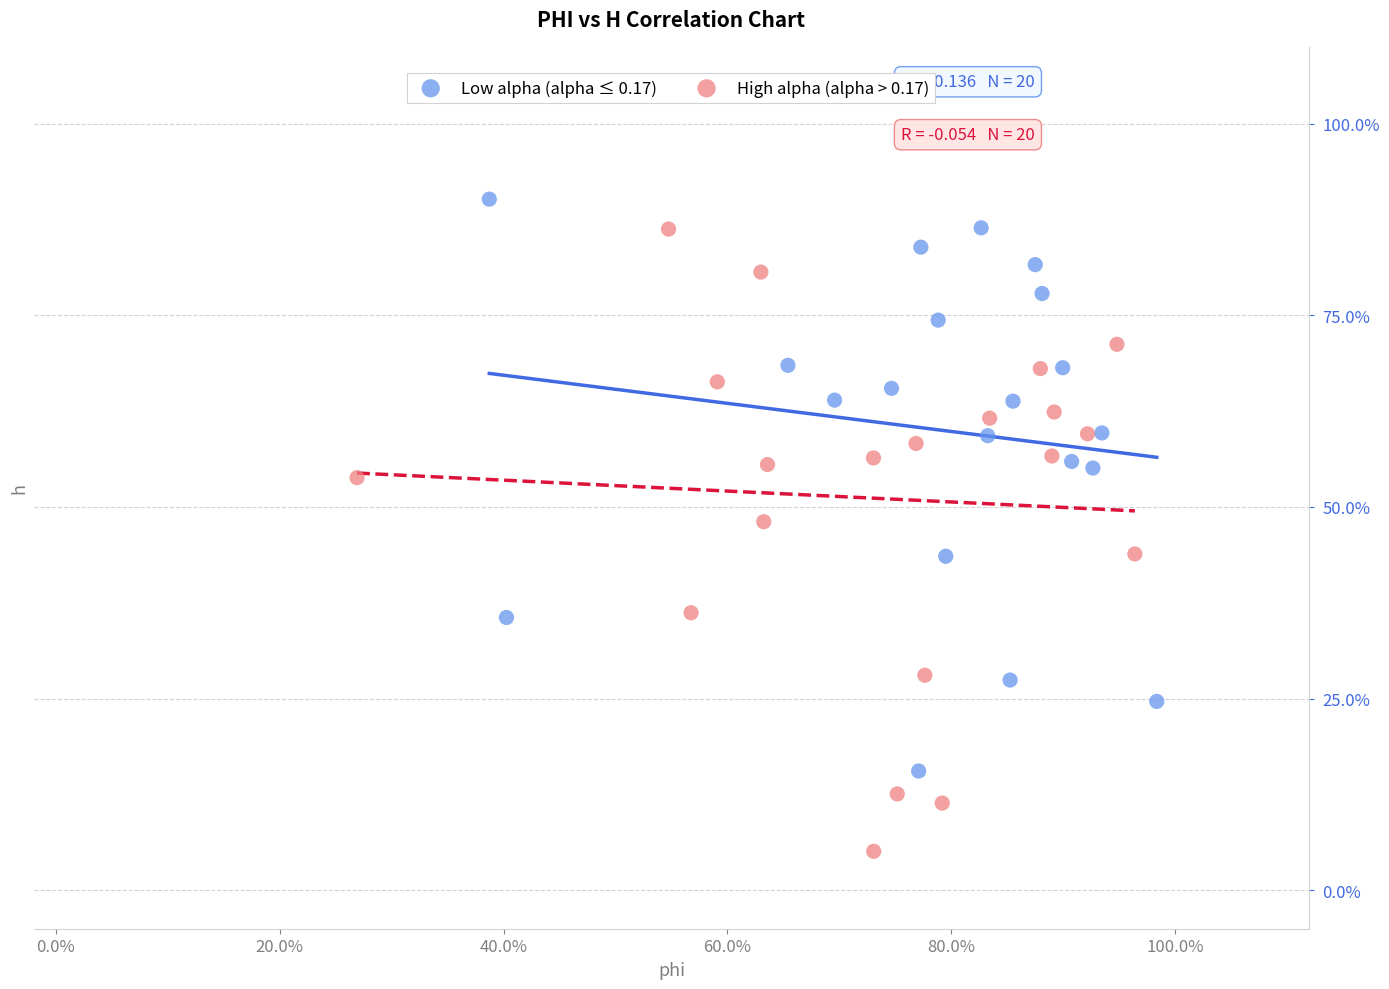

What are all the series names shown in the legend?

Low alpha (alpha ≤ 0.17), High alpha (alpha > 0.17)